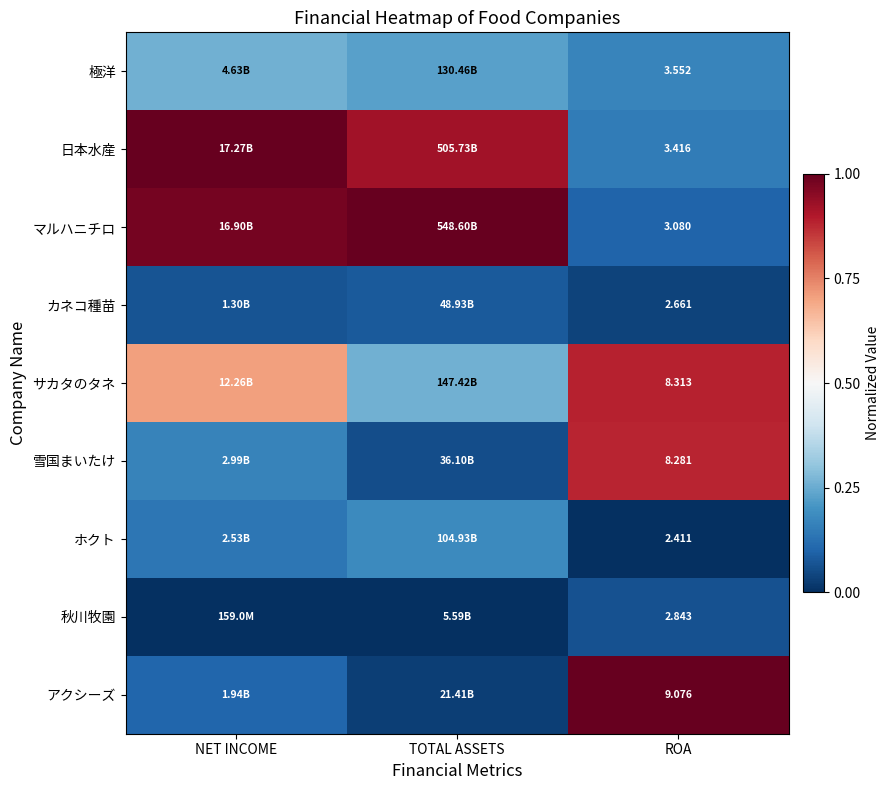

At ROA, list the series in order from largest to smallest.

アクシーズ, サカタのタネ, 雪国まいたけ, 極洋, 日本水産, マルハニチロ, 秋川牧園, カネコ種苗, ホクト